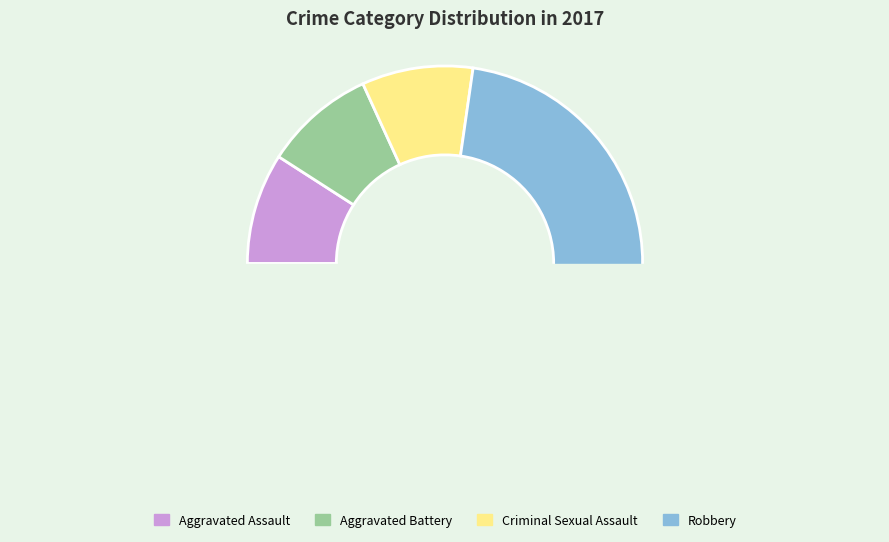

Does Aggravated Battery represent more than half of the total?

No